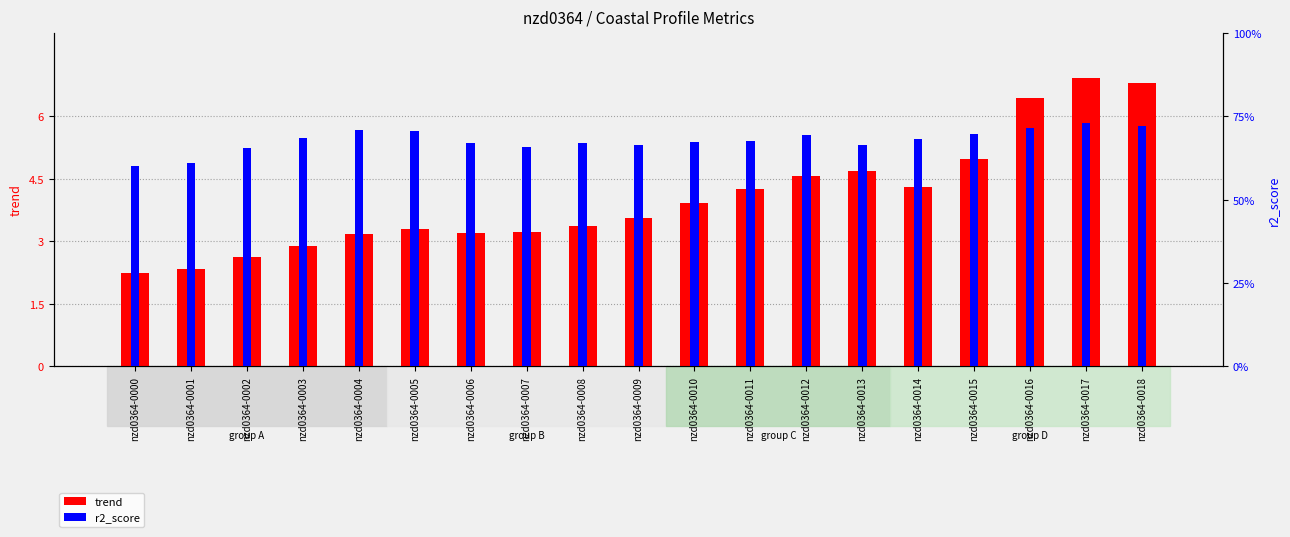

Is the value of trend at nzd0364-0016 greater than the value of r2_score at nzd0364-0017?

Yes